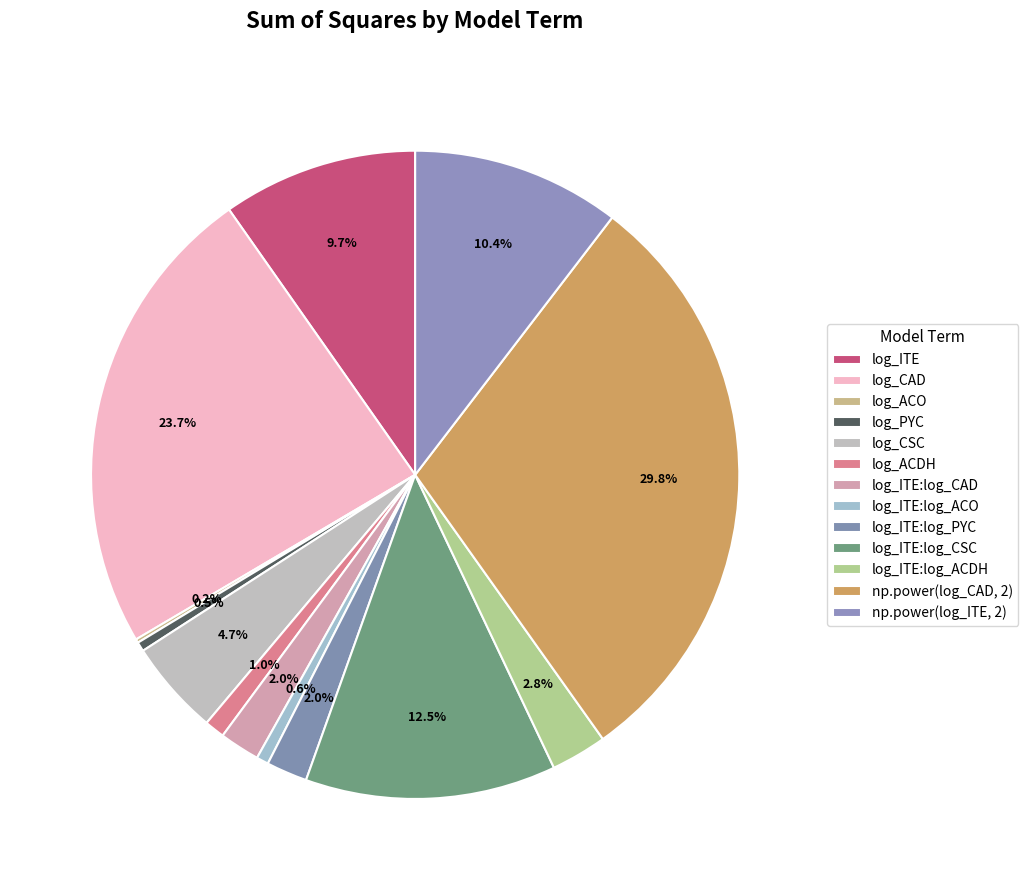

Which slice is the smallest?

log_ACO